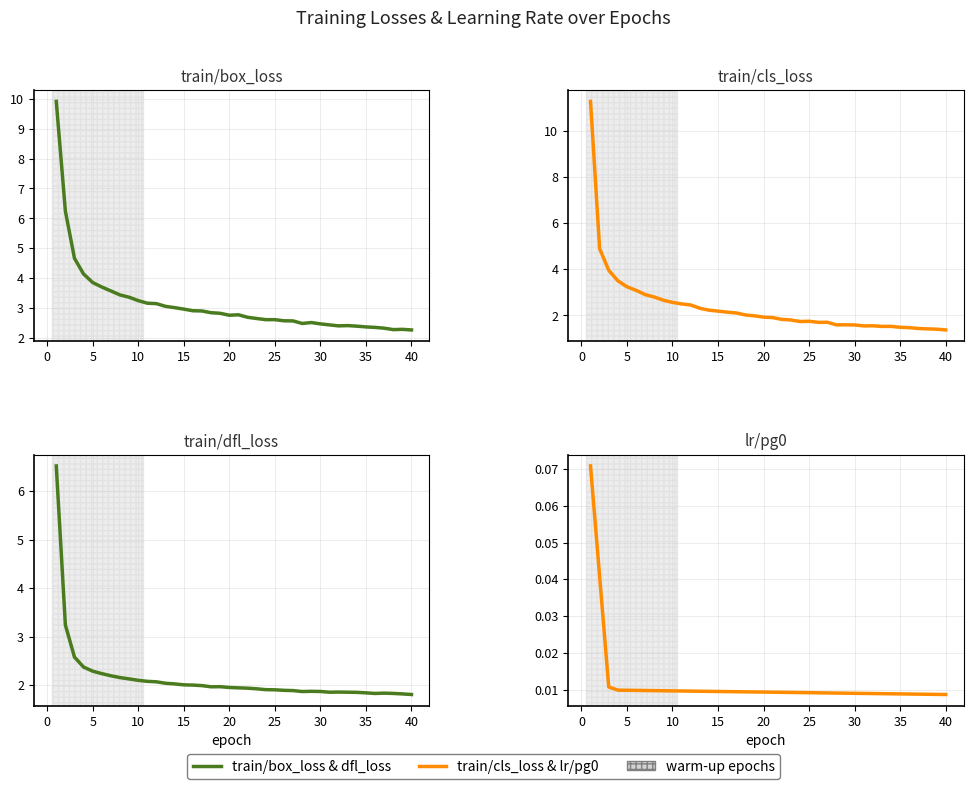

Where is the first local minimum for train/box_loss?

20